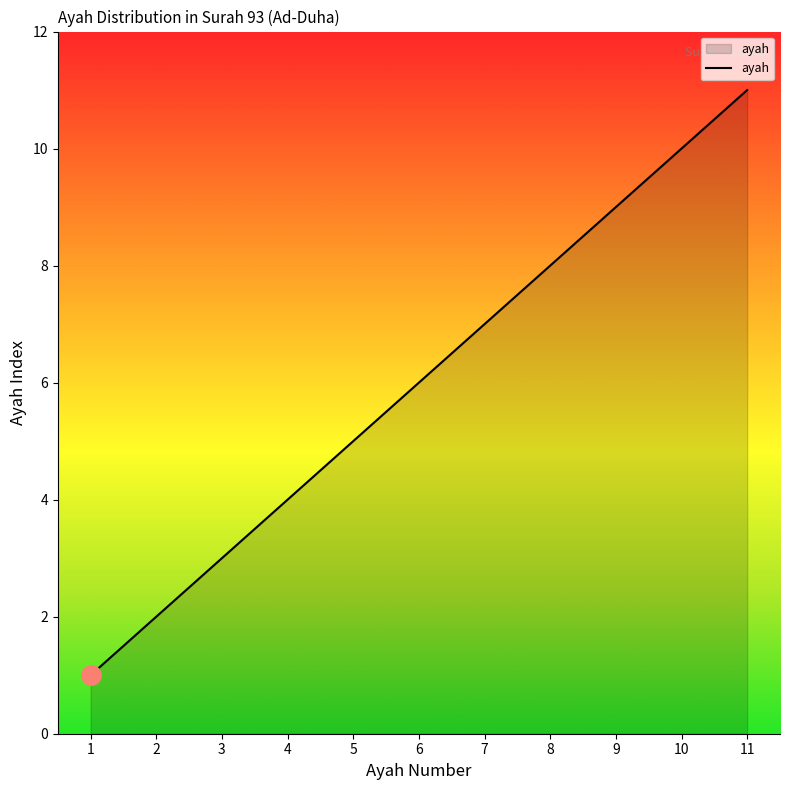

What is the difference between the maximum and minimum values?

10